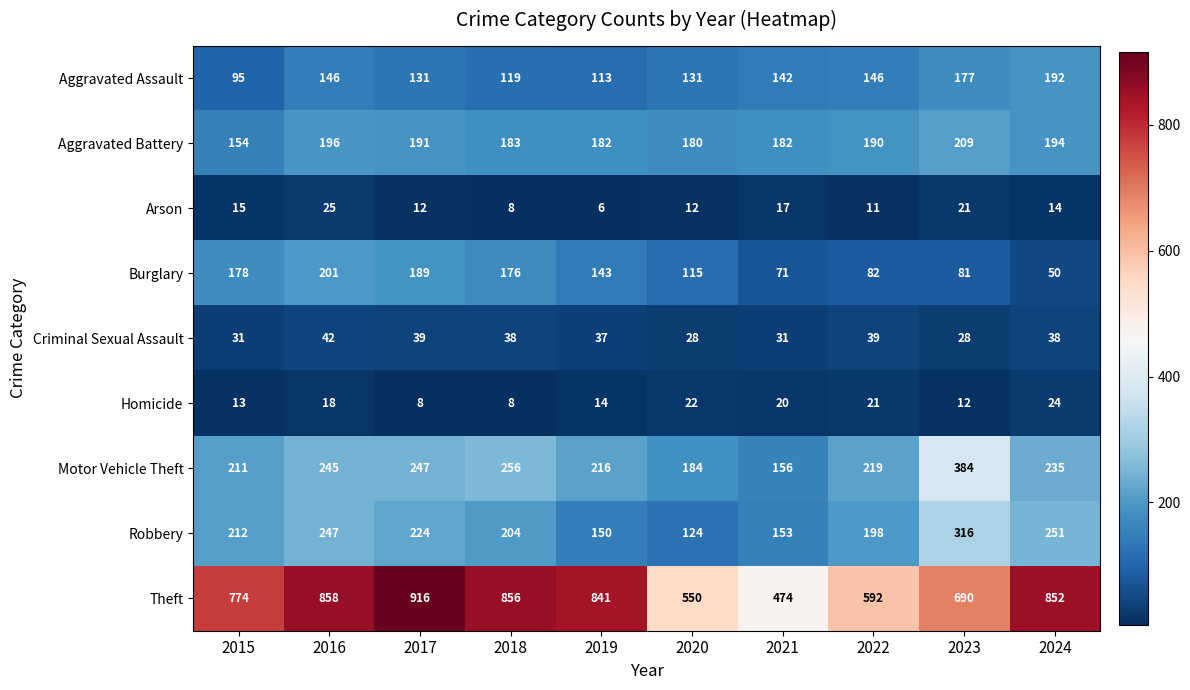

Rank the series at 2017 from highest to lowest value.

Theft, Motor Vehicle Theft, Robbery, Aggravated Battery, Burglary, Aggravated Assault, Criminal Sexual Assault, Arson, Homicide